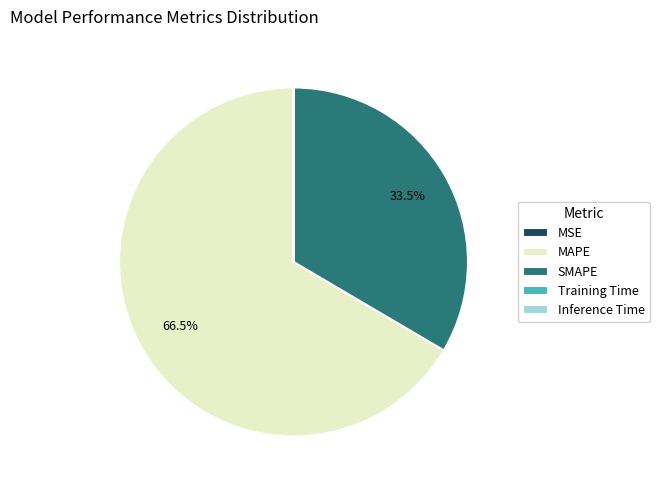

Is MAPE the majority of the pie?

Yes